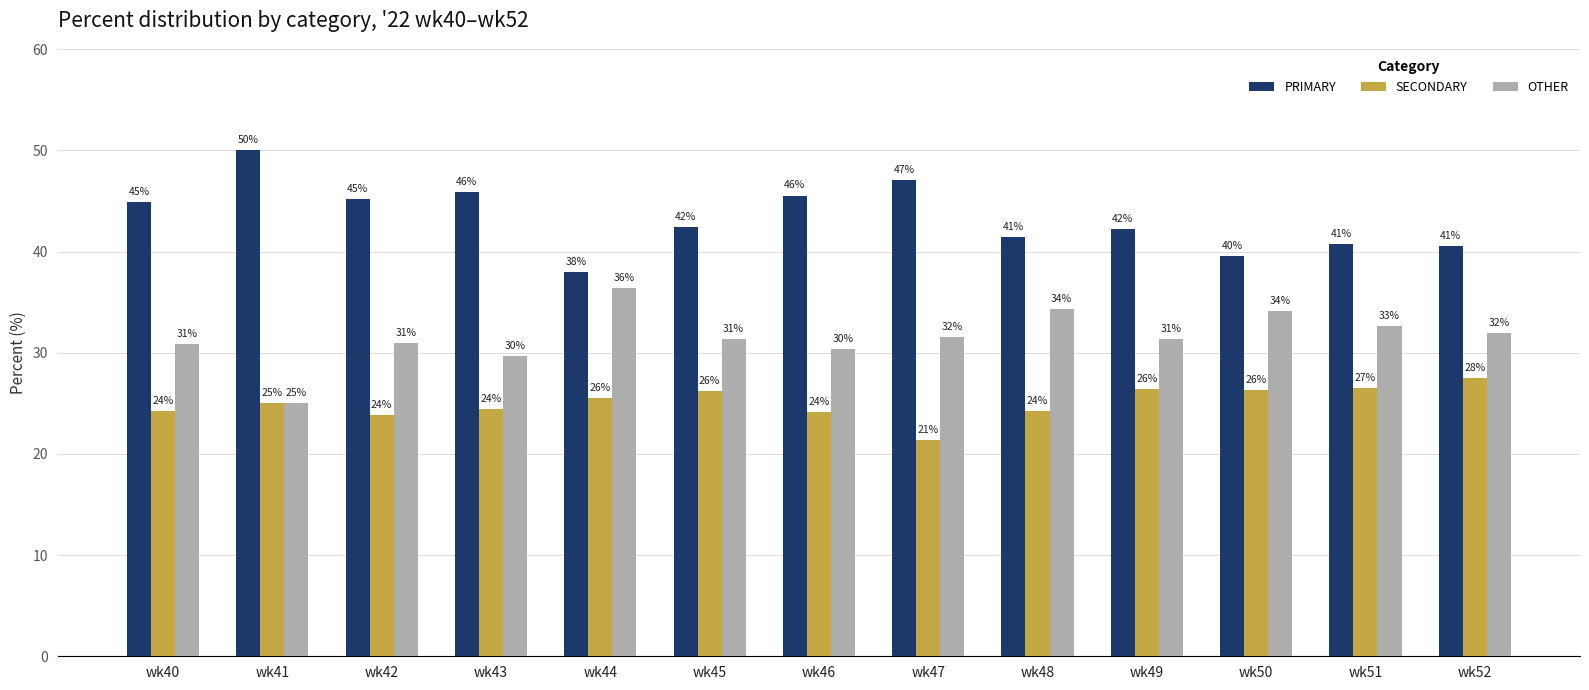

What are all the series names shown in the legend?

PRIMARY, SECONDARY, OTHER